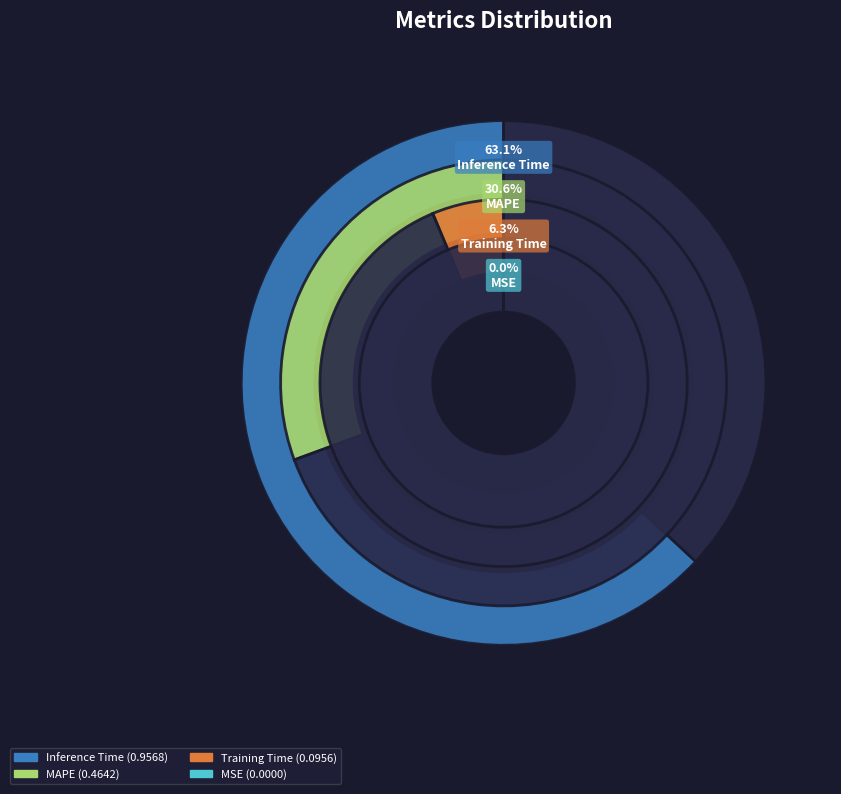

What percentage is NOT represented by Inference Time?

36.9%